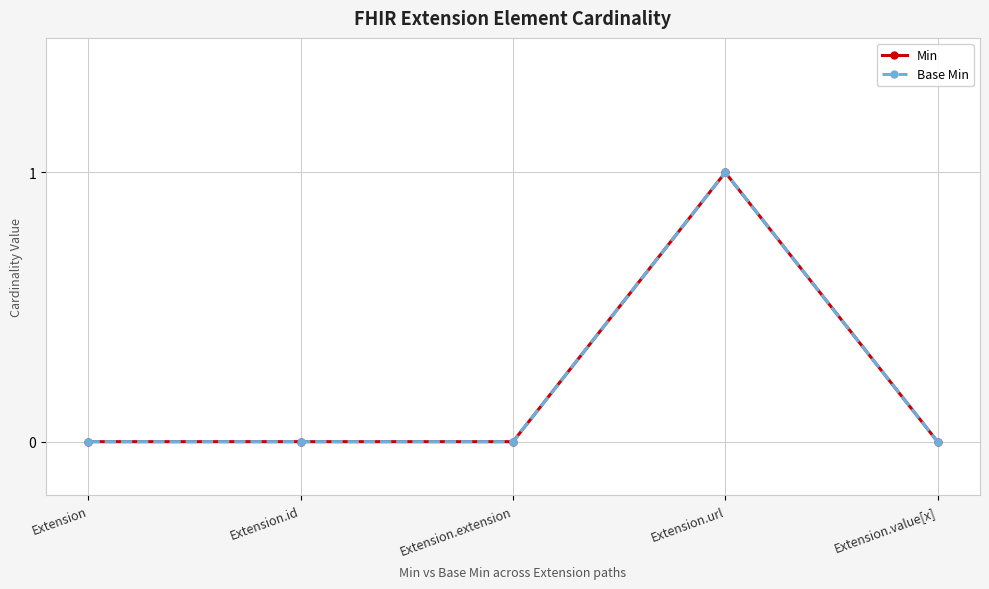

True or false: Base Min and Min cross at least once.

False